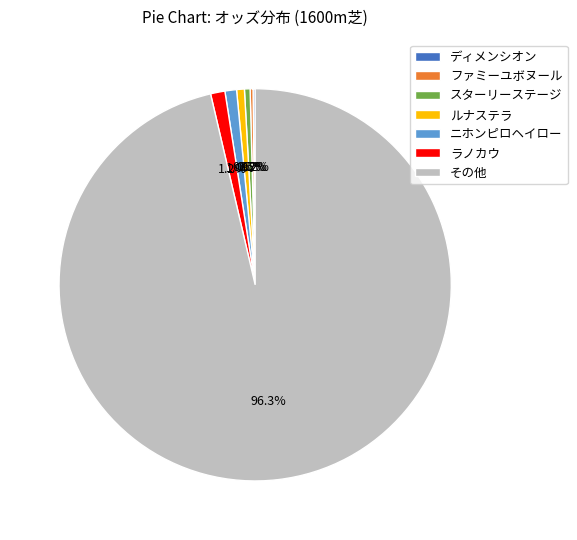

How much of the chart is everything except その他?

3.7%